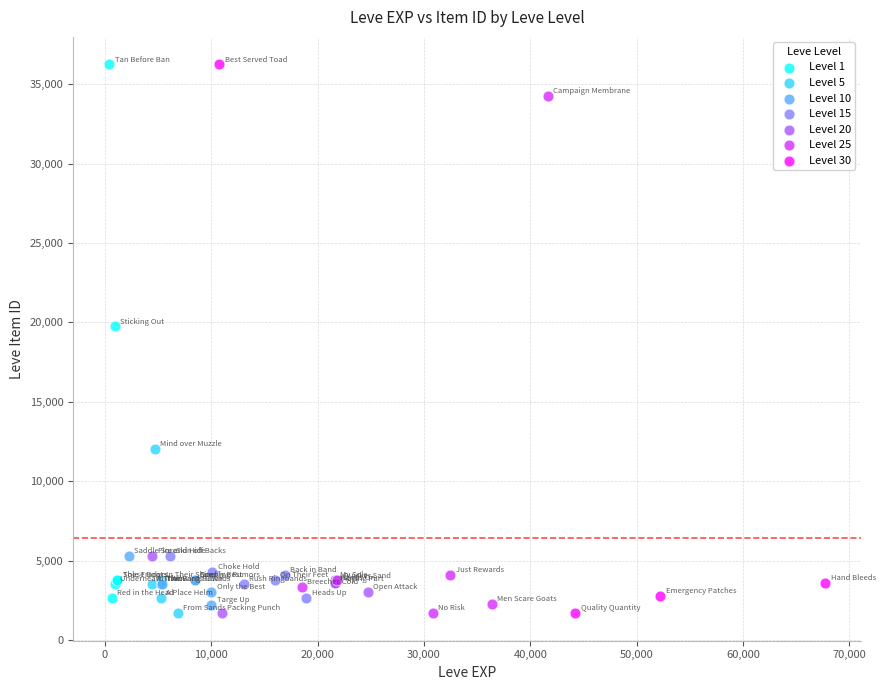

What are all the series names shown in the legend?

Level 1, Level 5, Level 10, Level 15, Level 20, Level 25, Level 30